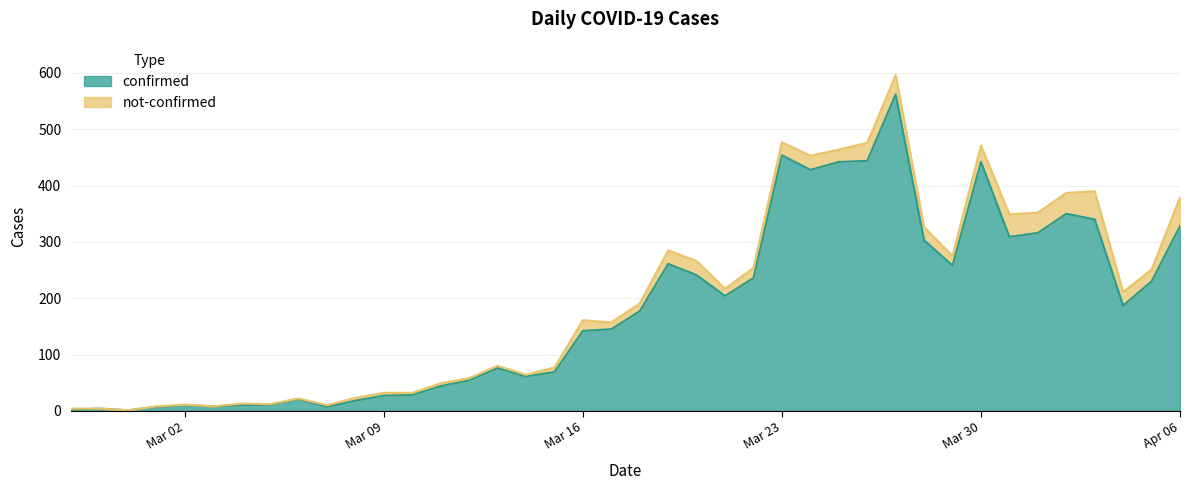

What is the highest value of the confirmed series?

562